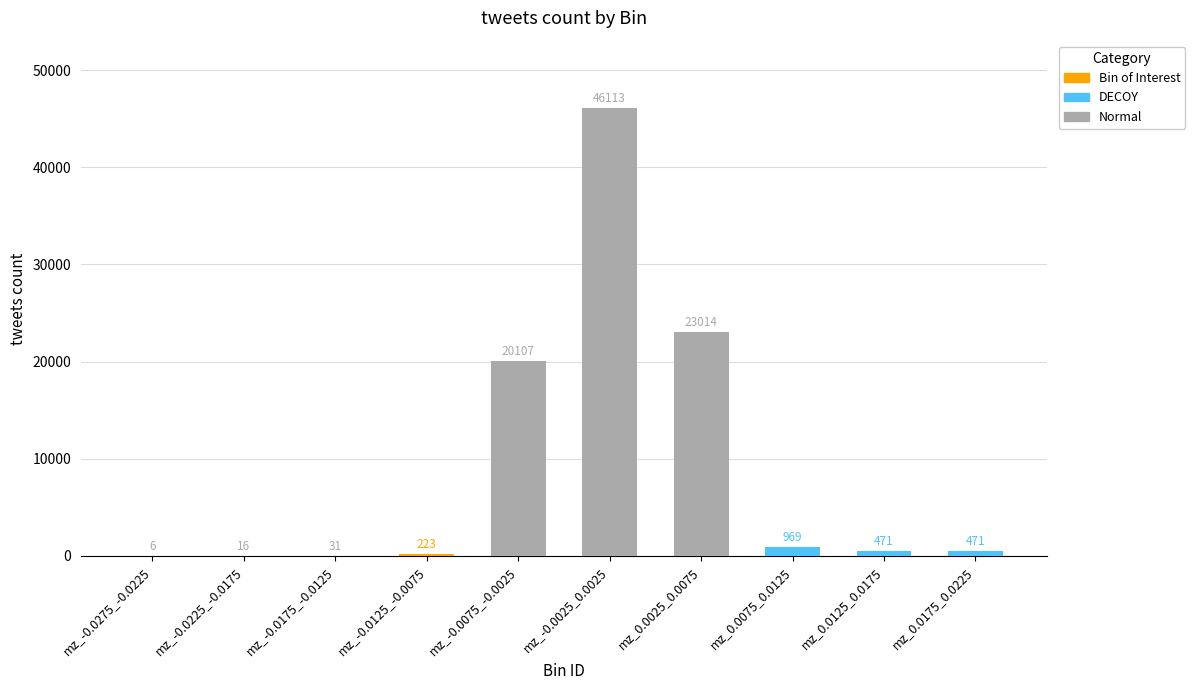

At how many categories does at least one series exceed 17212?

3